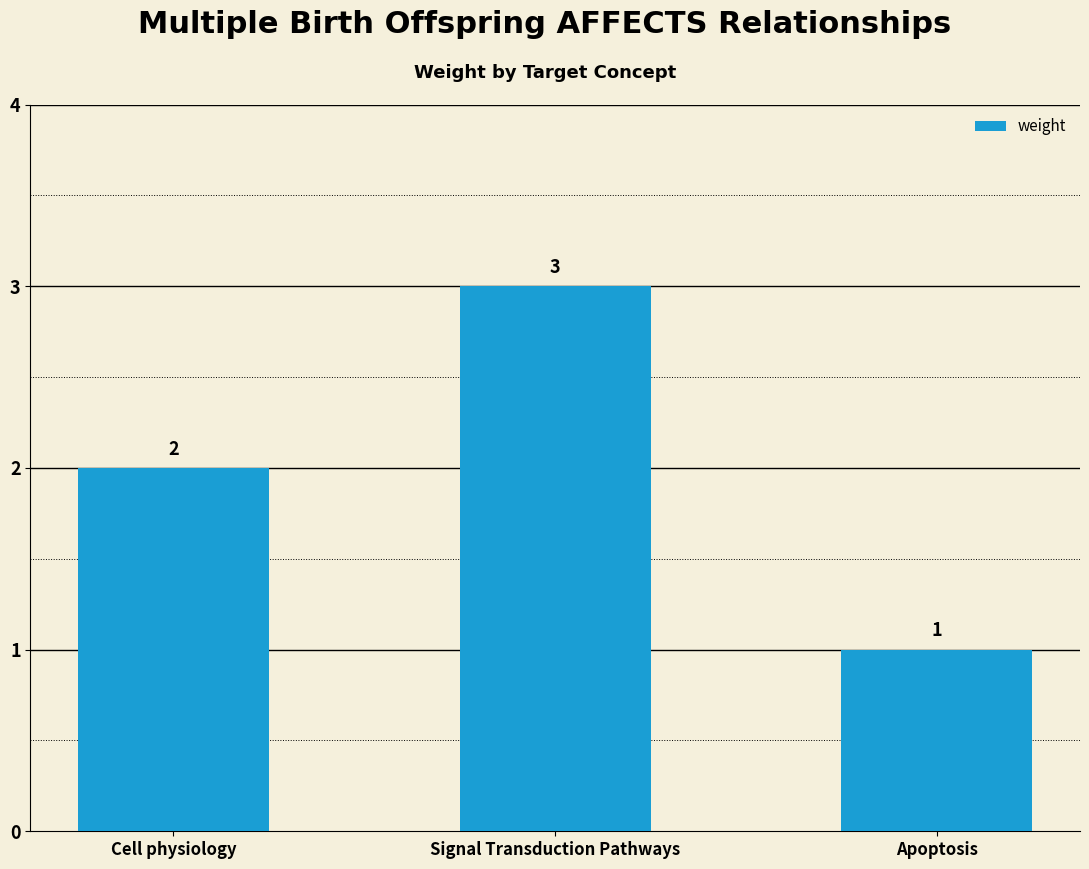

Count the values in the range 1 to 3.

3